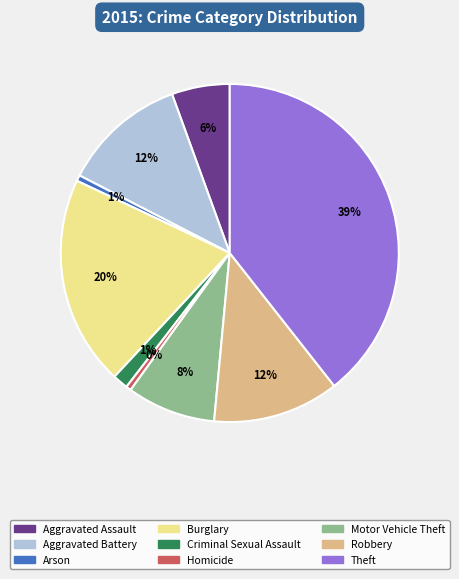

To the nearest percent, what is the difference between the largest and smallest slice percentages?

39%